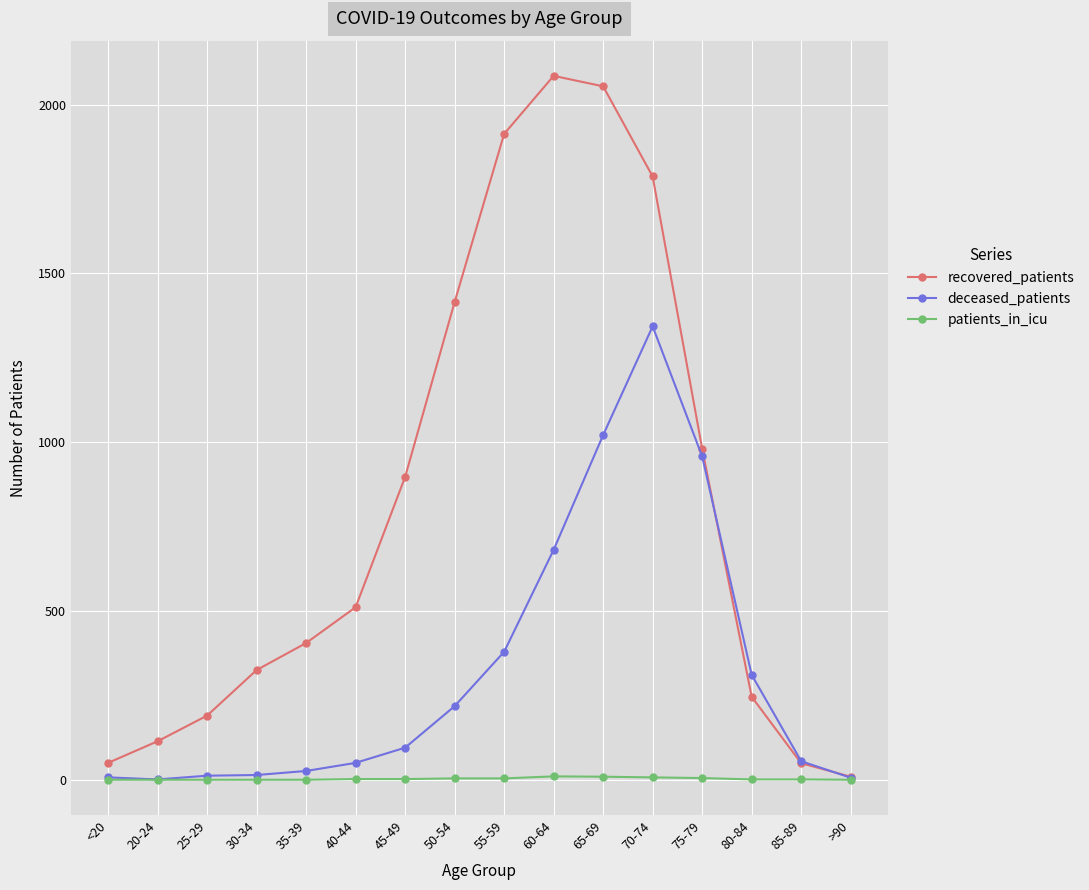

What is the label of the 13th point from the left?

75-79